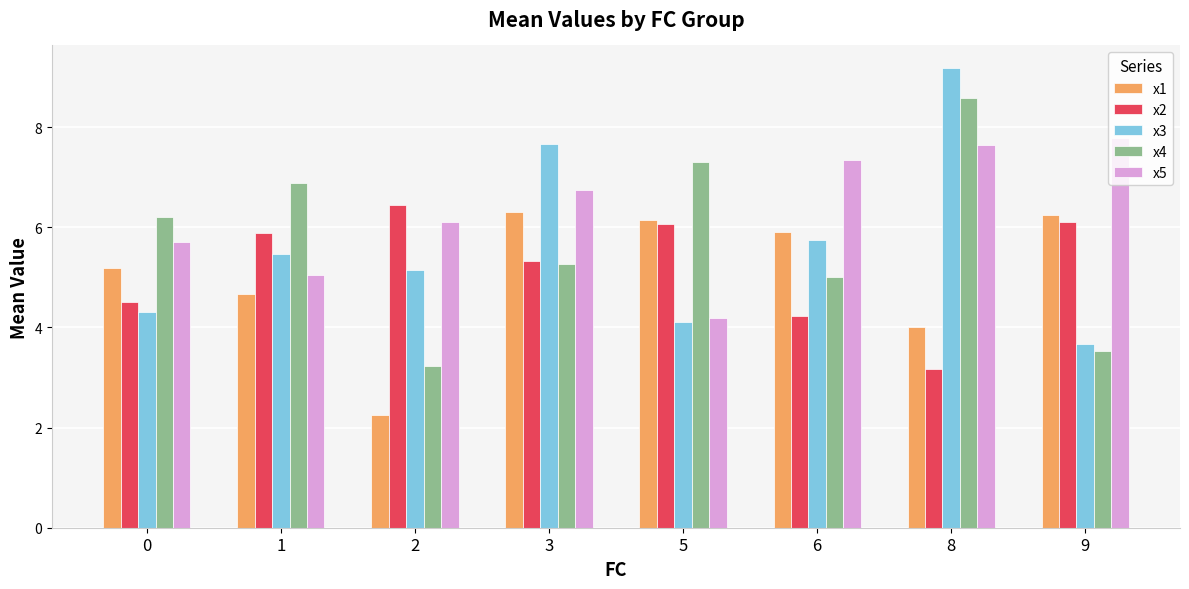

Reading left to right, extract all data points from this chart.

x1: 5.2	4.7	2.3	6.3	6.1	5.9	4.0	6.2
x2: 4.5	5.9	6.4	5.3	6.1	4.2	3.2	6.1
x3: 4.3	5.5	5.1	7.7	4.1	5.7	9.2	3.7
x4: 6.2	6.9	3.2	5.3	7.3	5.0	8.6	3.5
x5: 5.7	5.0	6.1	6.7	4.2	7.3	7.6	7.8